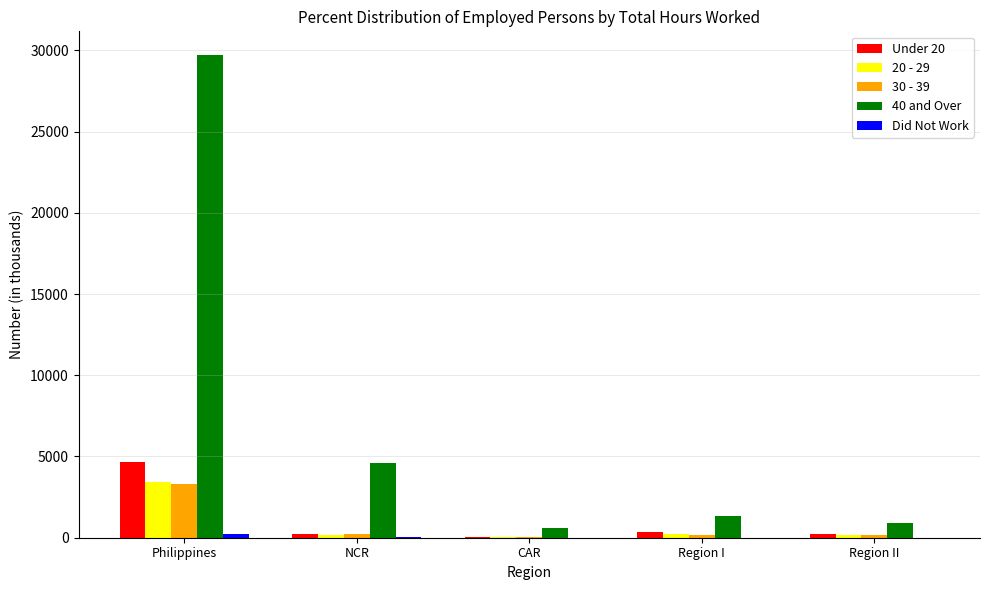

Between CAR and Region I, which series saw the biggest shift?

40 and Over